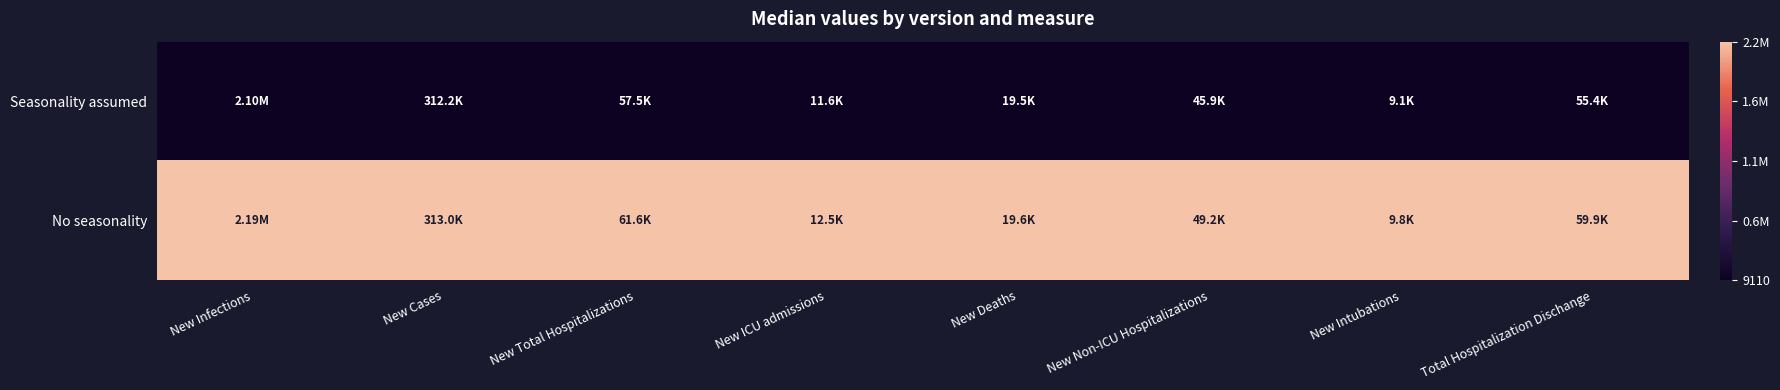

Which has a higher value, New Infections or New Cases?

New Infections